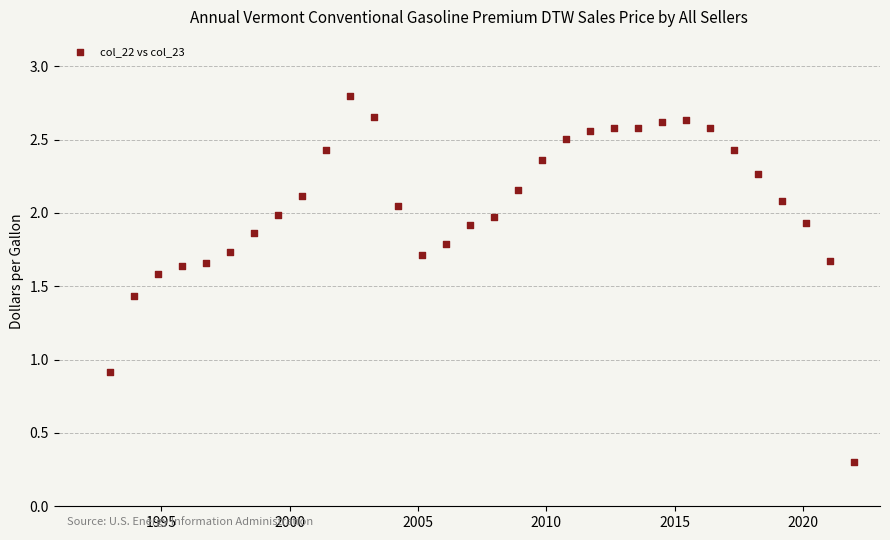

What is the range of Y values (max minus min)?

2.5